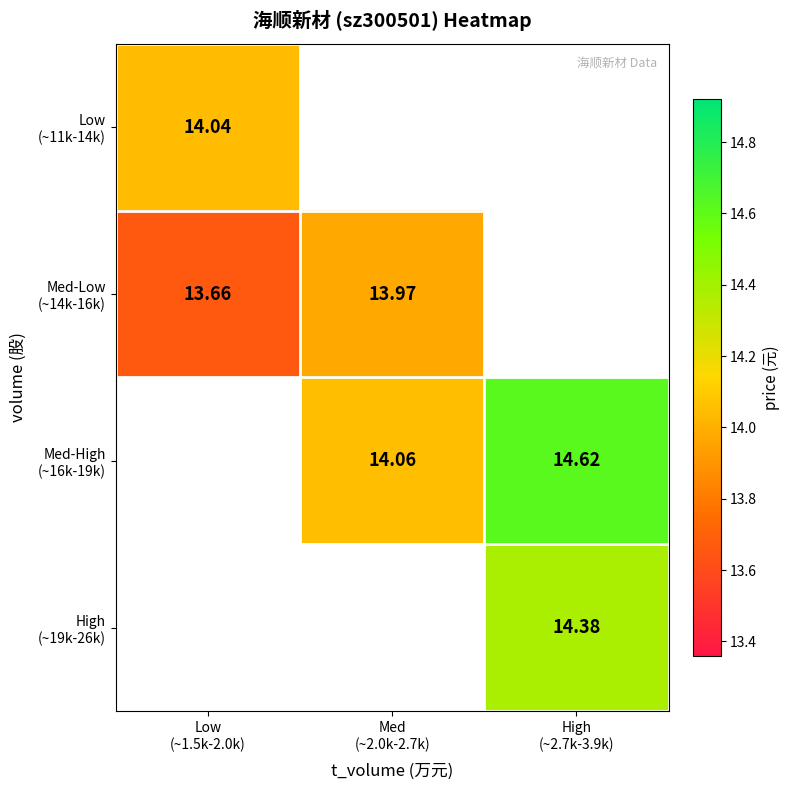

The High (~19k-26k) series shows 25.3 at High (~2.7k-3.9k). True or false?

False